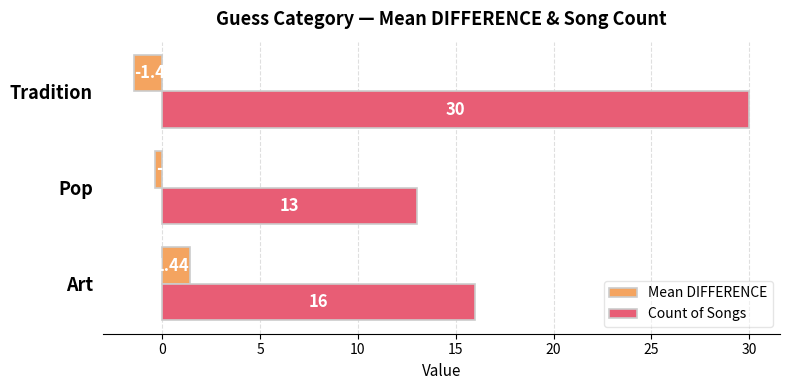

Which category has the lowest value in the Count of Songs series?

Pop